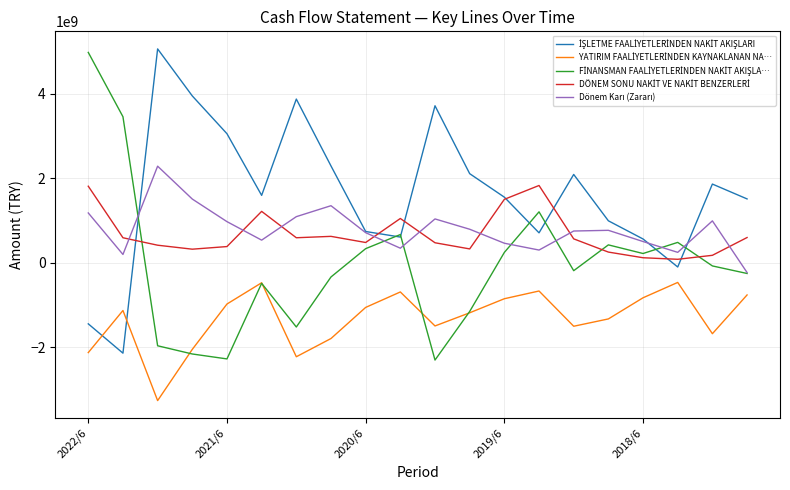

What is the smallest value displayed?

-3265918000